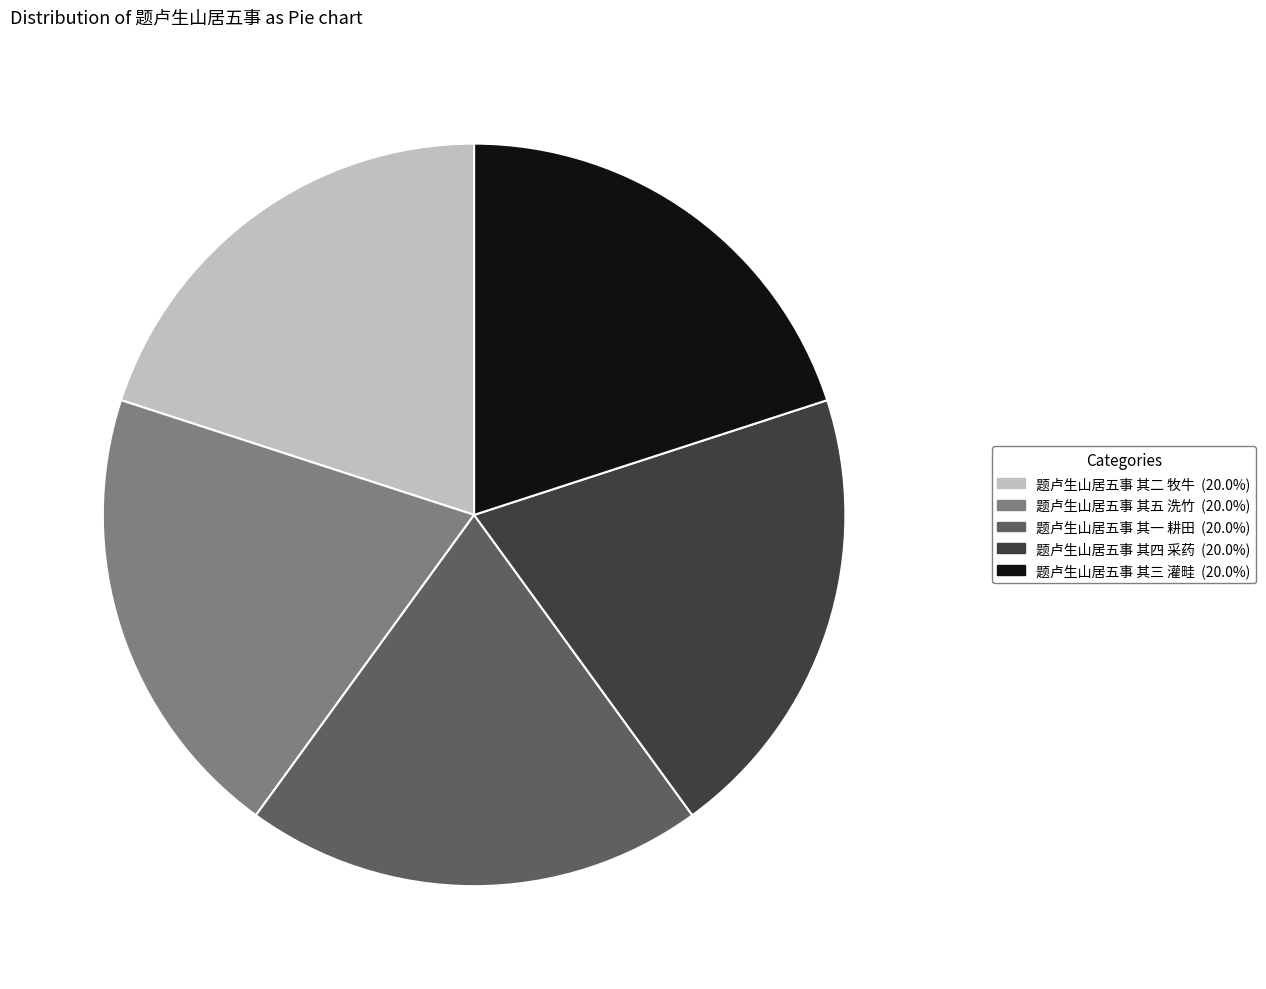

How many segments does this pie chart have?

5